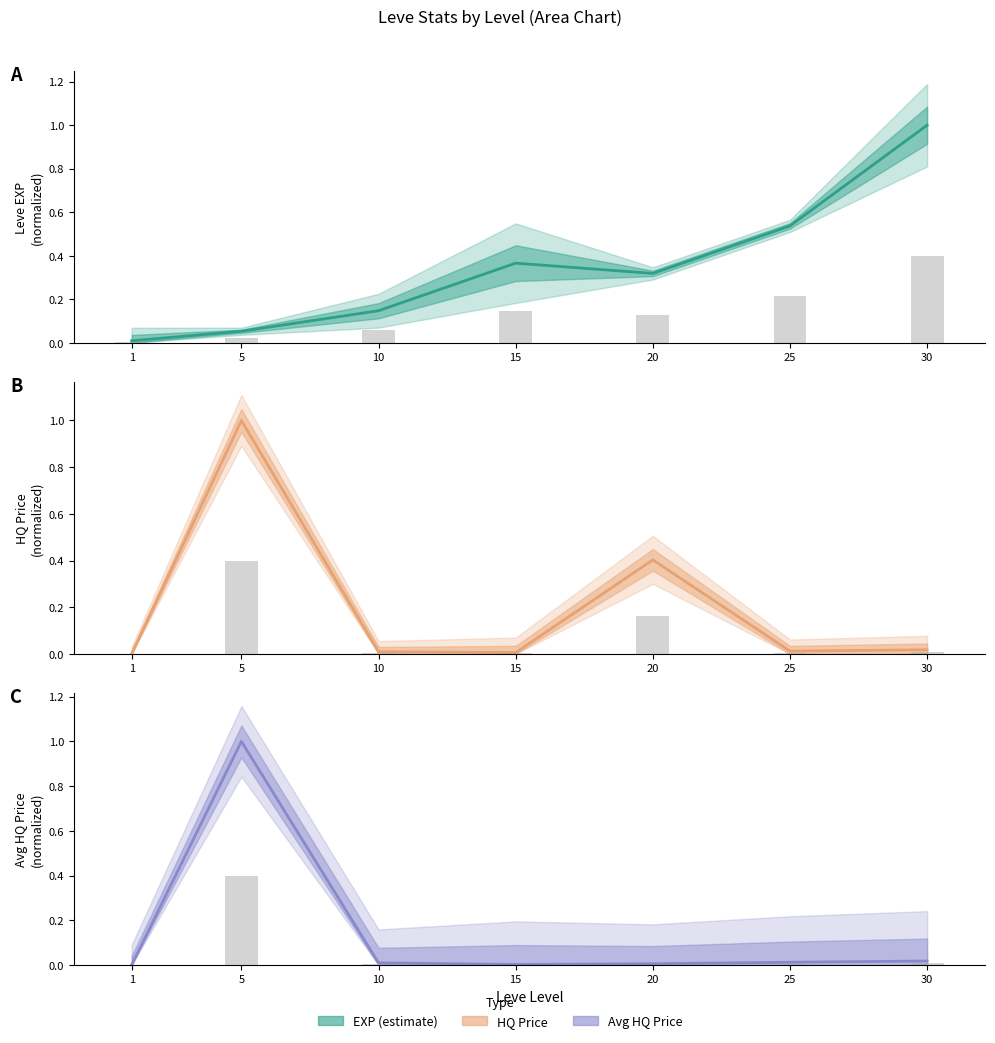

Does the chart contain any negative values?

No